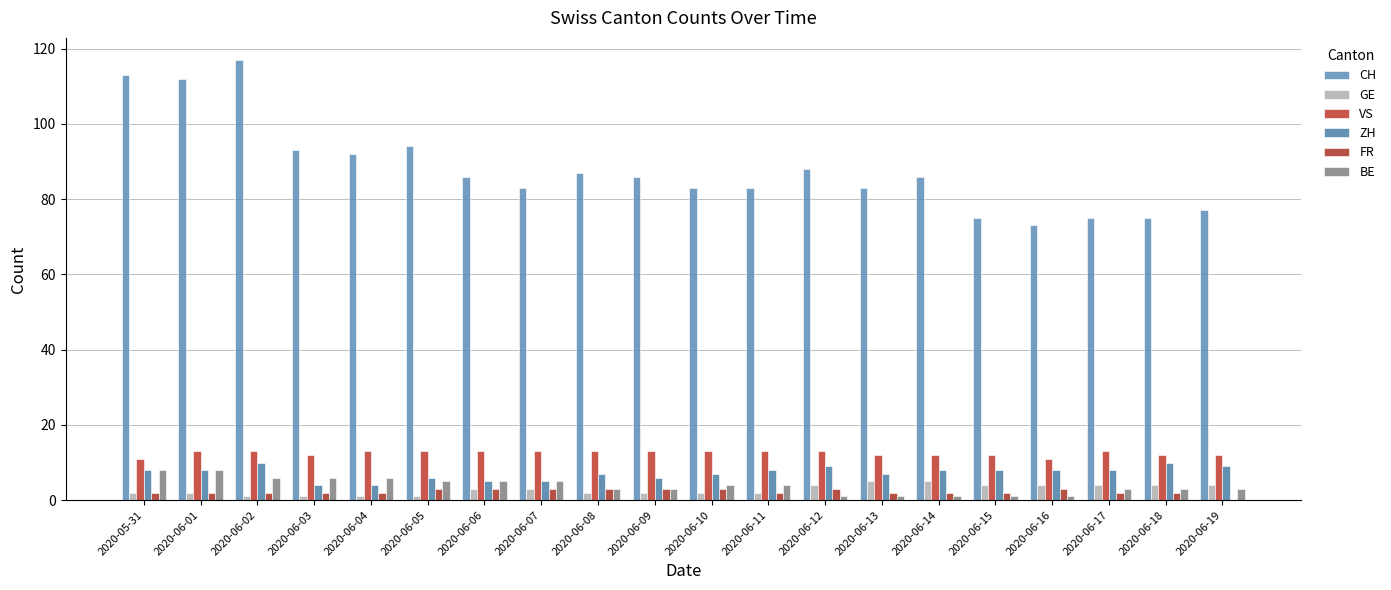

What is the difference between the maximum and second lowest values in the VS series?

2